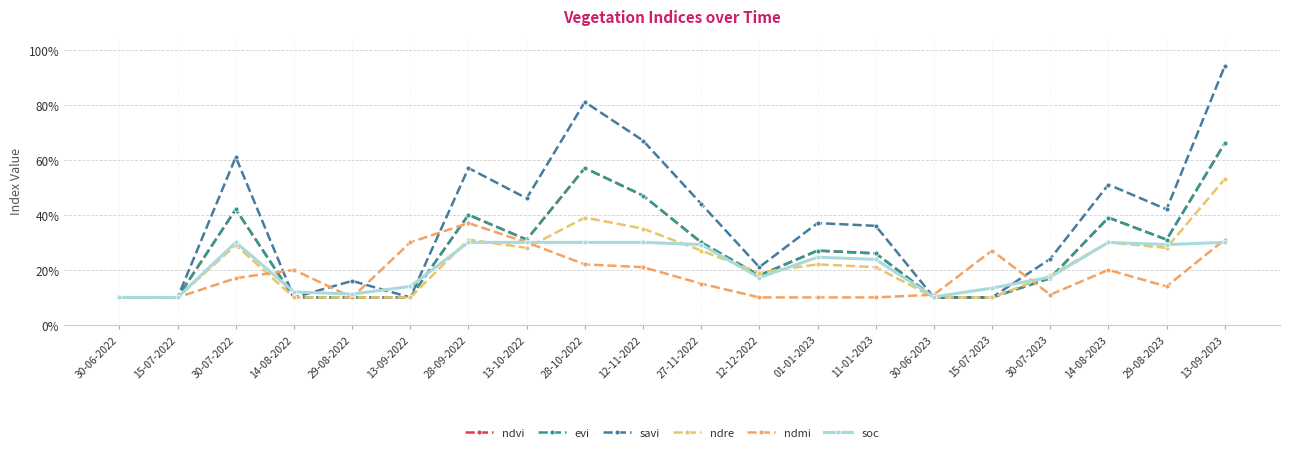

Does the chart have visible grid lines?

Yes